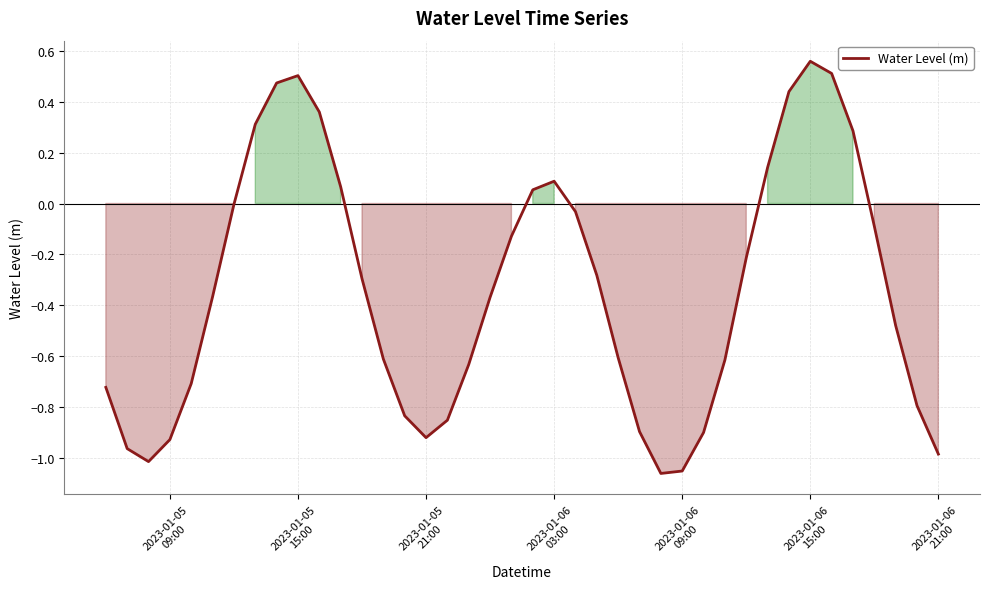

What is the difference between the maximum and minimum values?

1.6